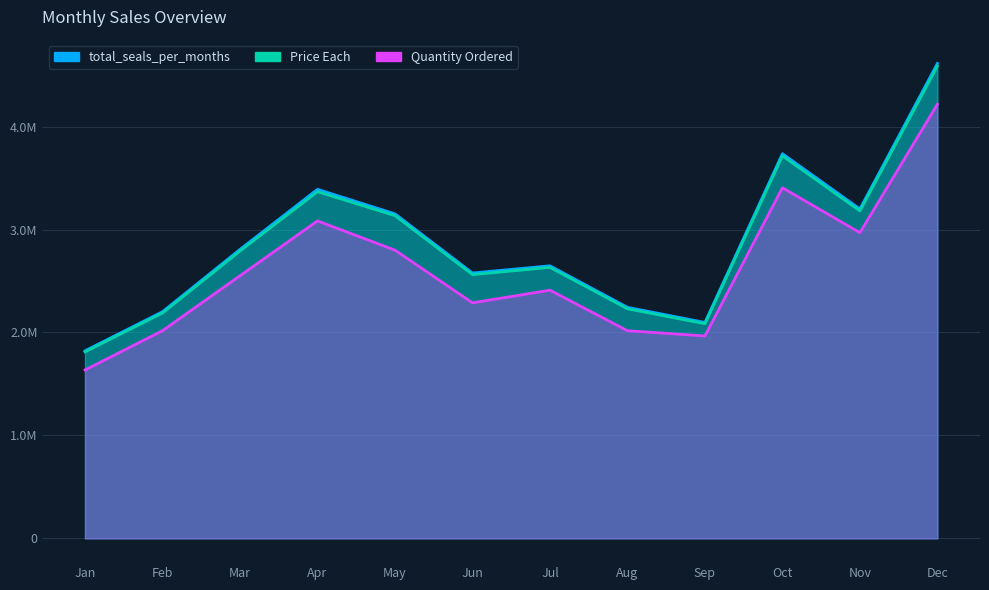

Reading left to right, transcribe all the data shown in this chart.

Quantity Ordered: 1635450.0	2017350.0	2550750.0	3083700.0	2800050.0	2287950.0	2410800.0	2017200.0	1966350.0	3405450.0	2969700.0	4217100.0
Price Each: 1811768.4	2188884.7	2791207.8	3367671.0	3135125.1	2562025.6	2632539.6	2230345.4	2084992.1	3715554.8	3180600.7	4588415.4
total_seals_per_months: 1822256.7	2202022.4	2807100.4	3390670.2	3152606.8	2577802.3	2647775.8	2244467.9	2097560.1	3736726.9	3199603.2	4613443.3